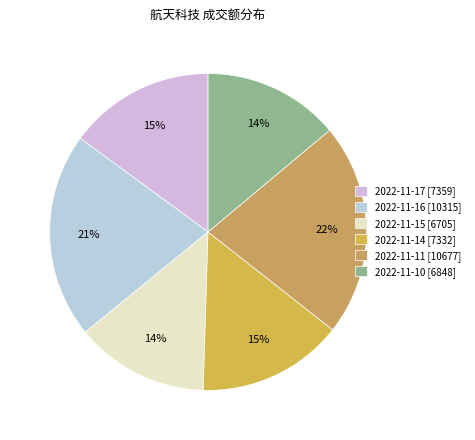

Is there a majority slice in this chart?

No